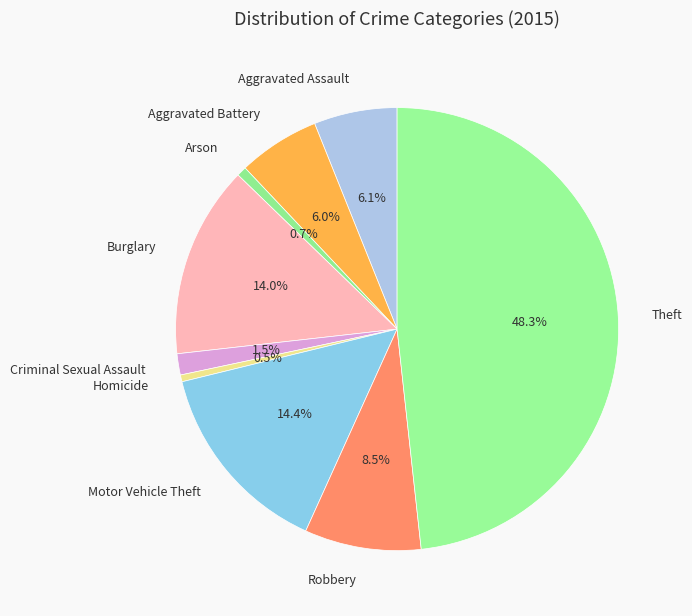

To the nearest percent, what is the average slice percentage?

11%